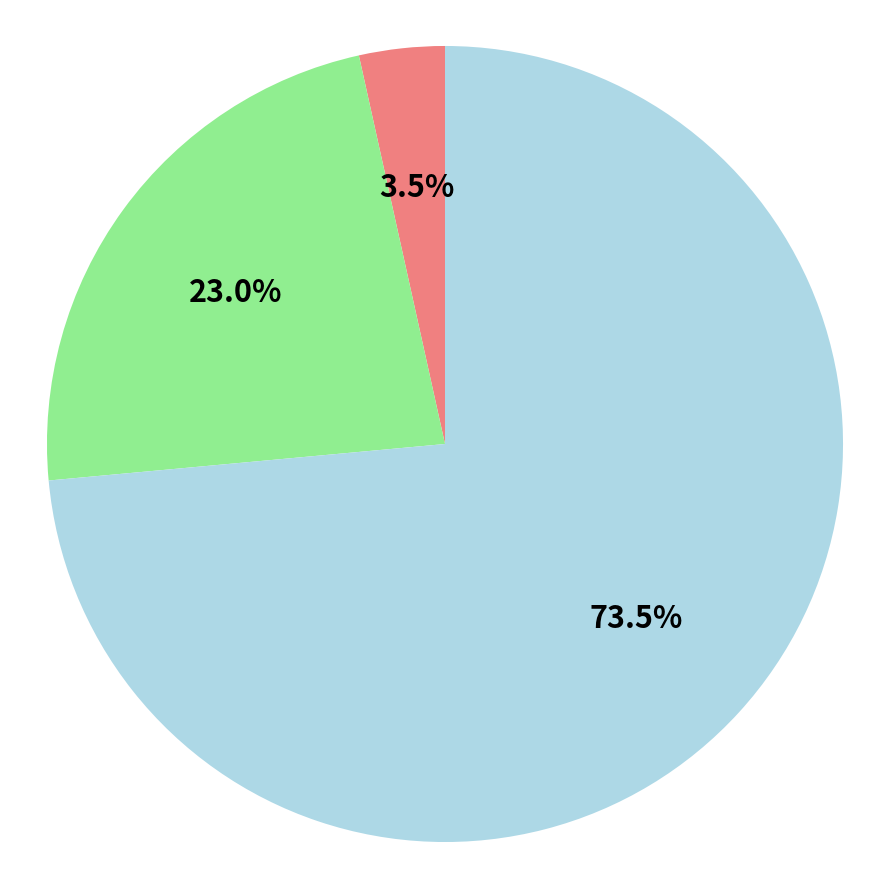

Is there a majority slice in this chart?

Yes